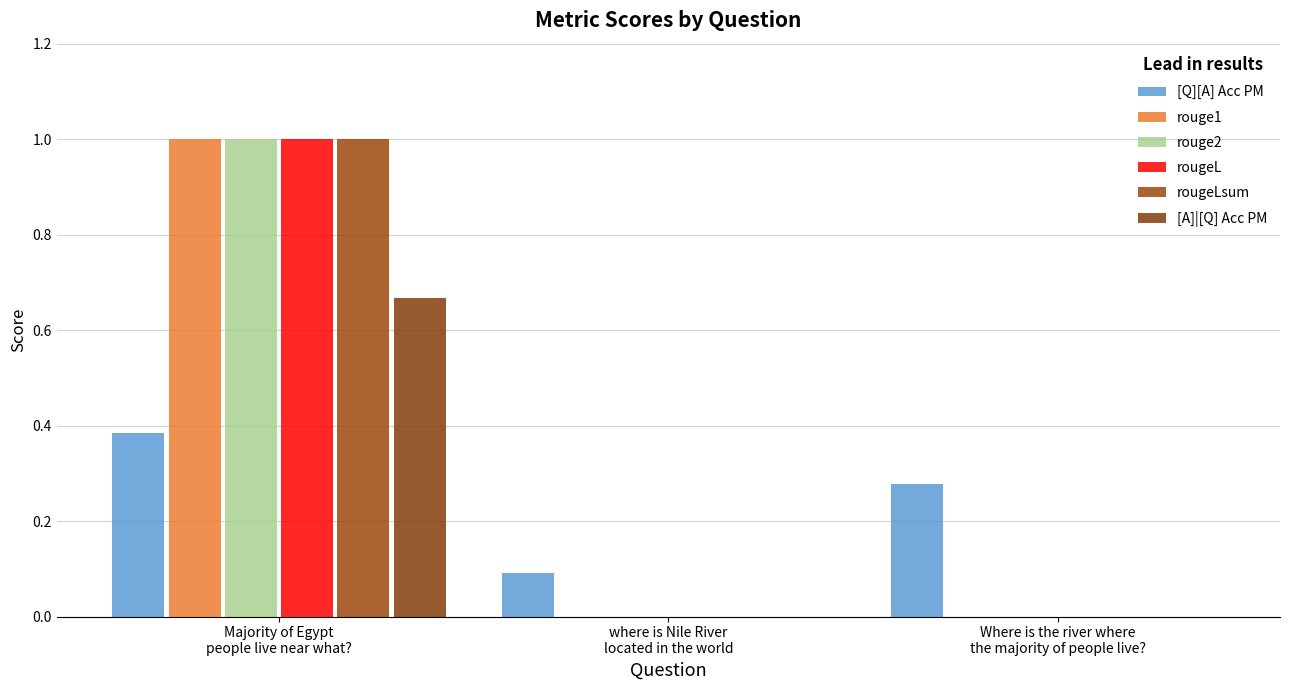

What is the highest value of the rouge1 series?

1.0